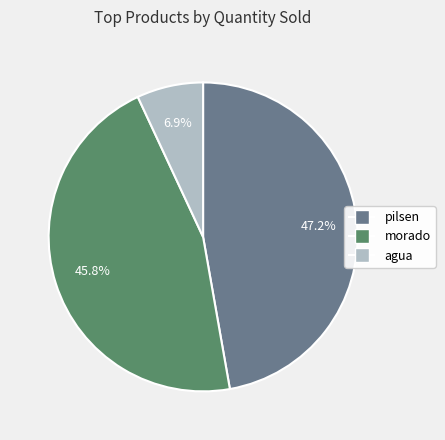

To the nearest percent, what is the average slice percentage?

33%